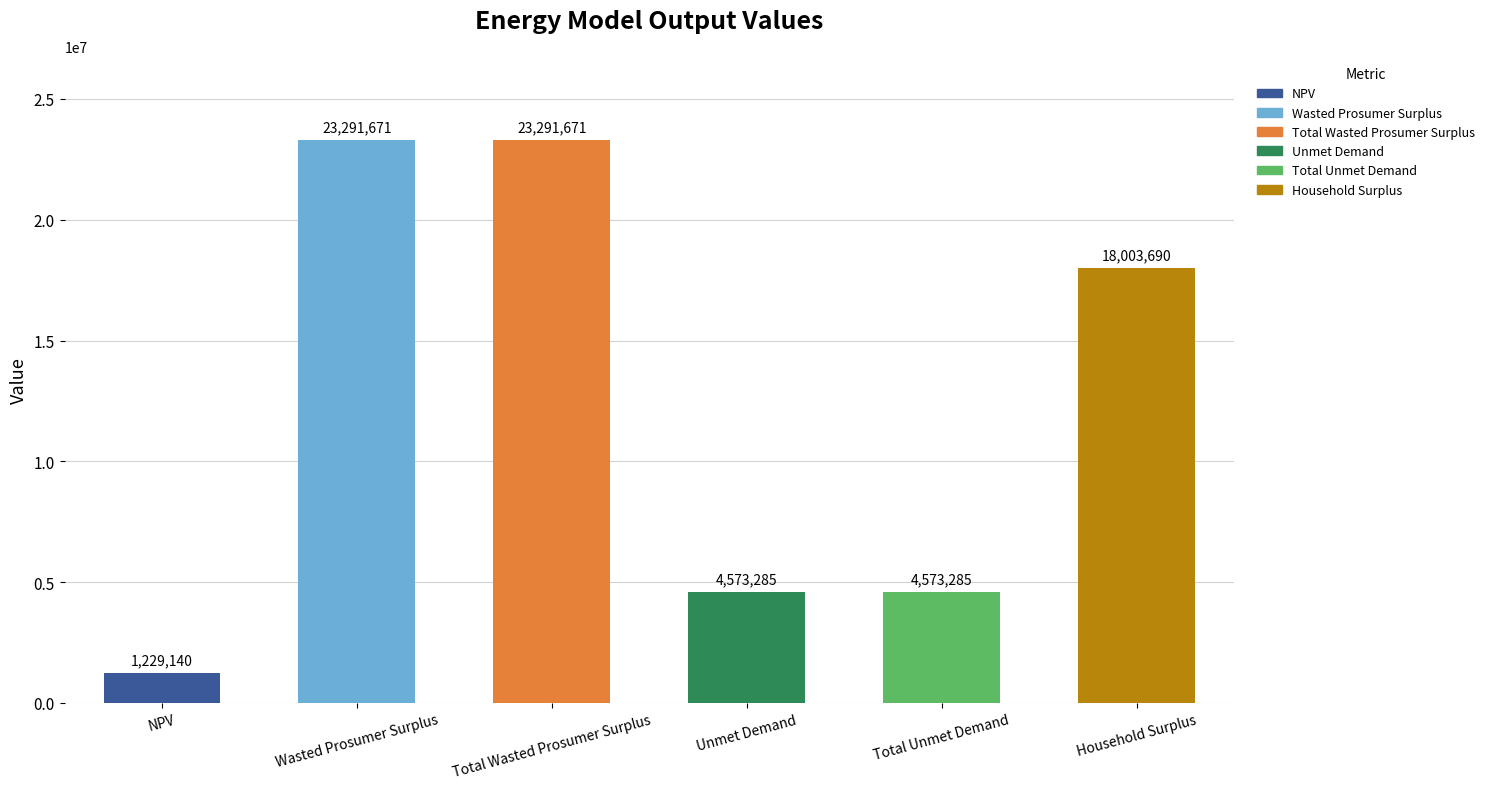

What is the difference between the second highest and minimum values?

22062530.4